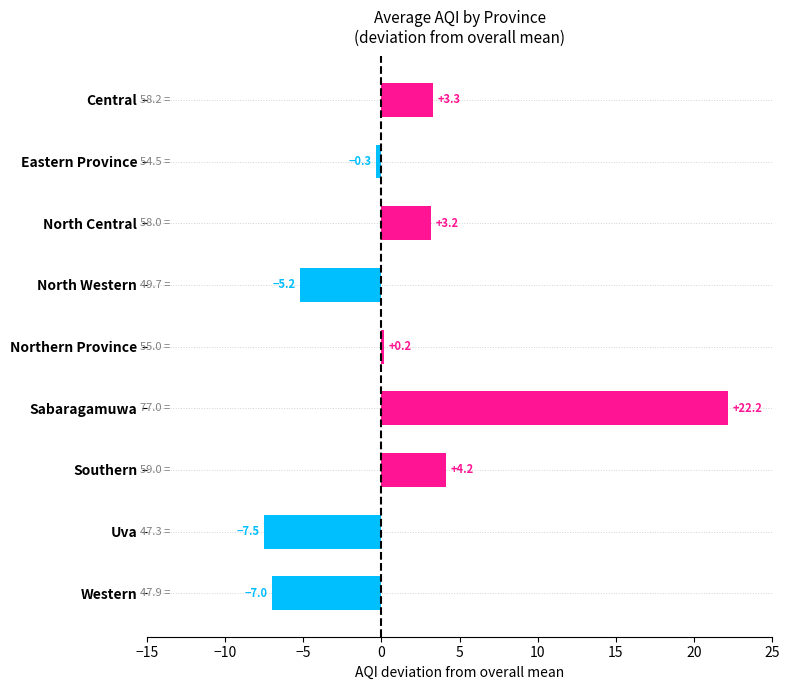

Rank the categories by value from highest to lowest.

Sabaragamuwa, Southern, Central, North Central, Northern Province, Eastern Province, North Western, Western, Uva